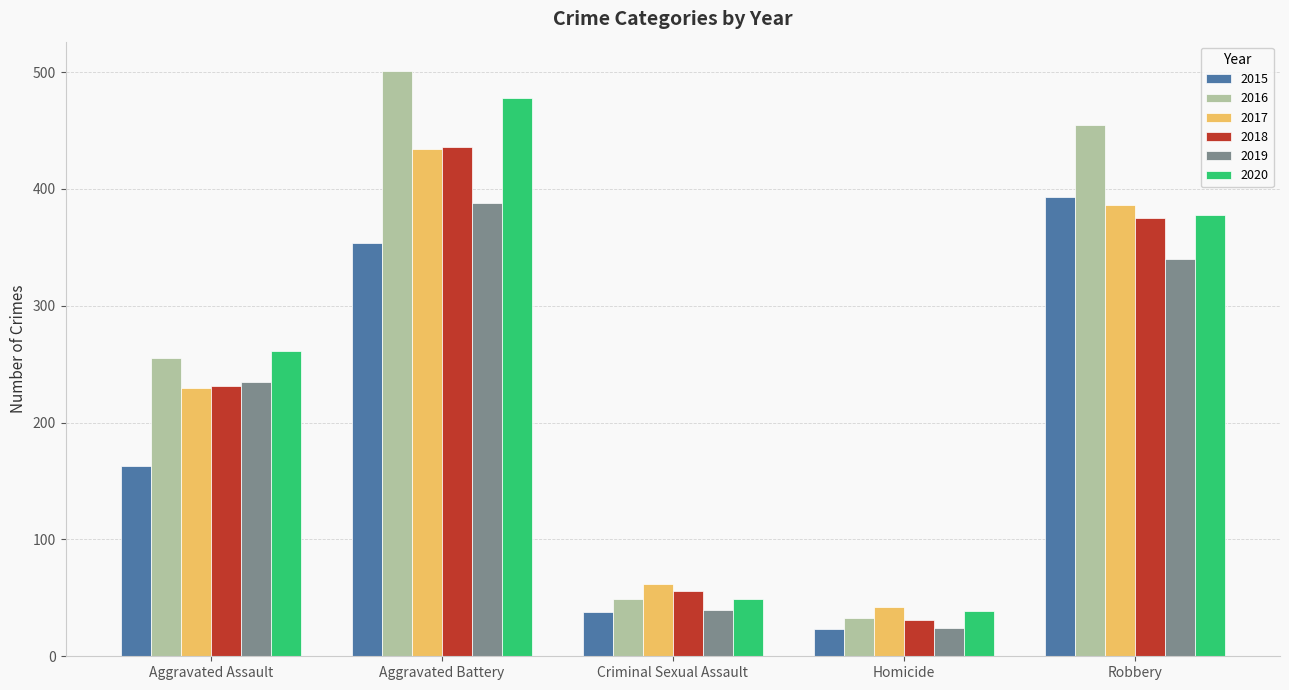

How many bars are there in total?

30